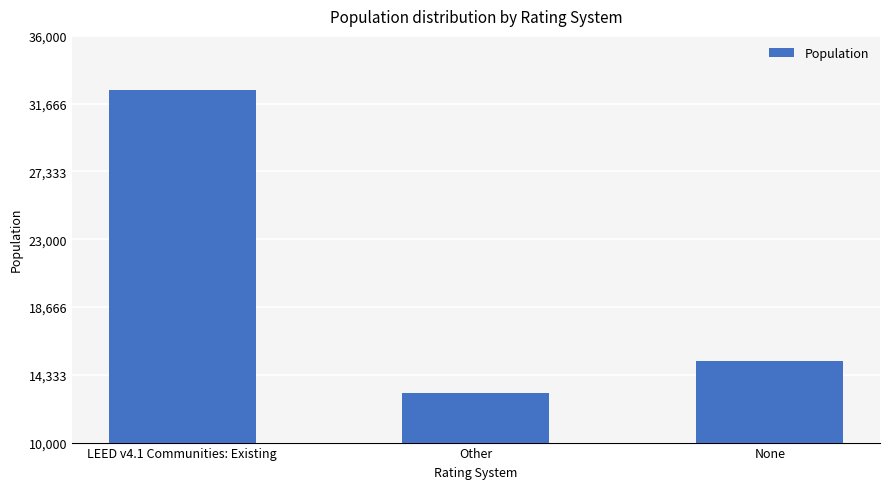

What is the difference between the values at LEED v4.1 Communities: Existing and None?

17377